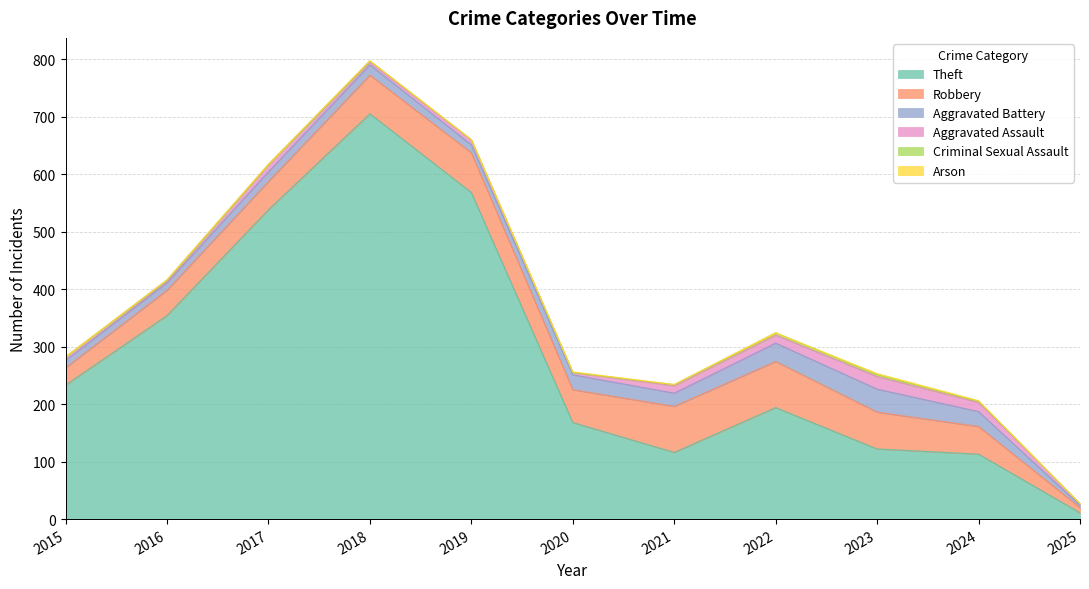

What is the approximate value of Aggravated Assault at 2021?

13